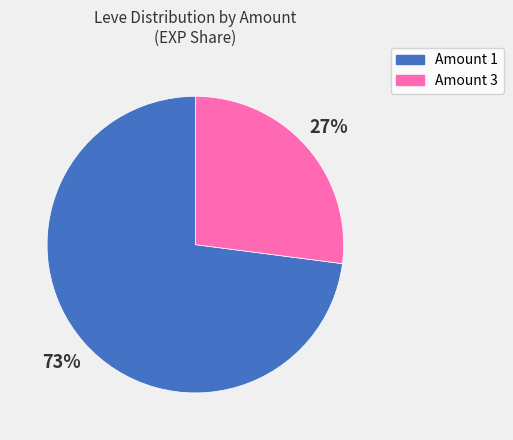

Is there a majority slice in this chart?

Yes